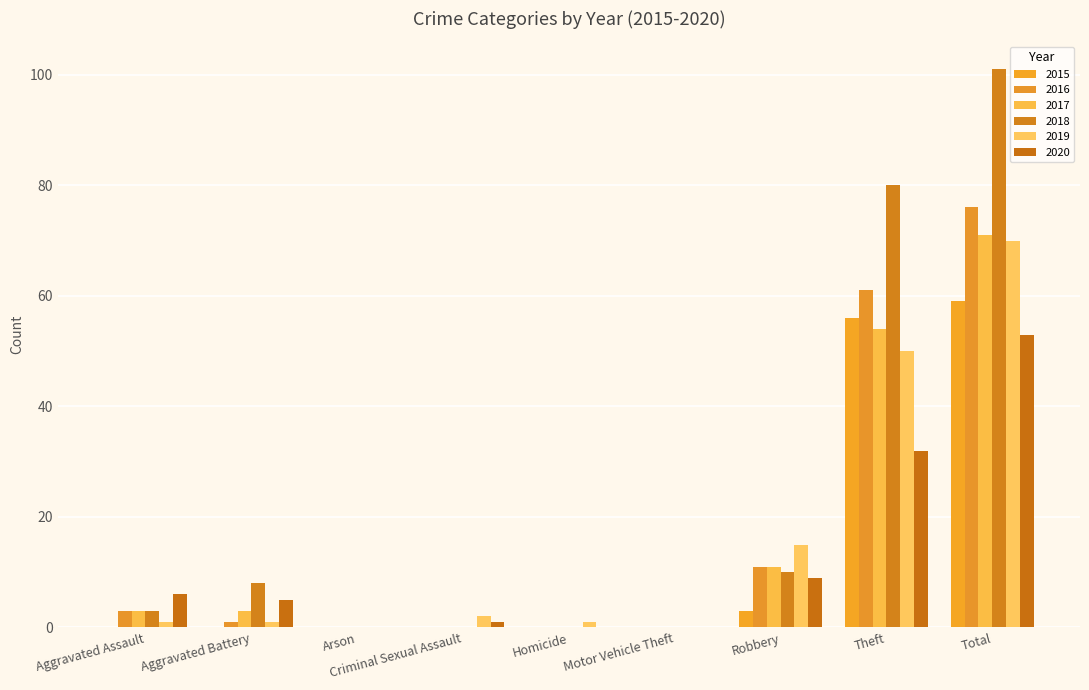

Reading right to left, transcribe all the data shown in this chart.

2015: 59	56	3	0	0	0	0	0	0
2016: 76	61	11	0	0	0	0	1	3
2017: 71	54	11	0	0	0	0	3	3
2018: 101	80	10	0	0	0	0	8	3
2019: 70	50	15	0	1	2	0	1	1
2020: 53	32	9	0	0	1	0	5	6